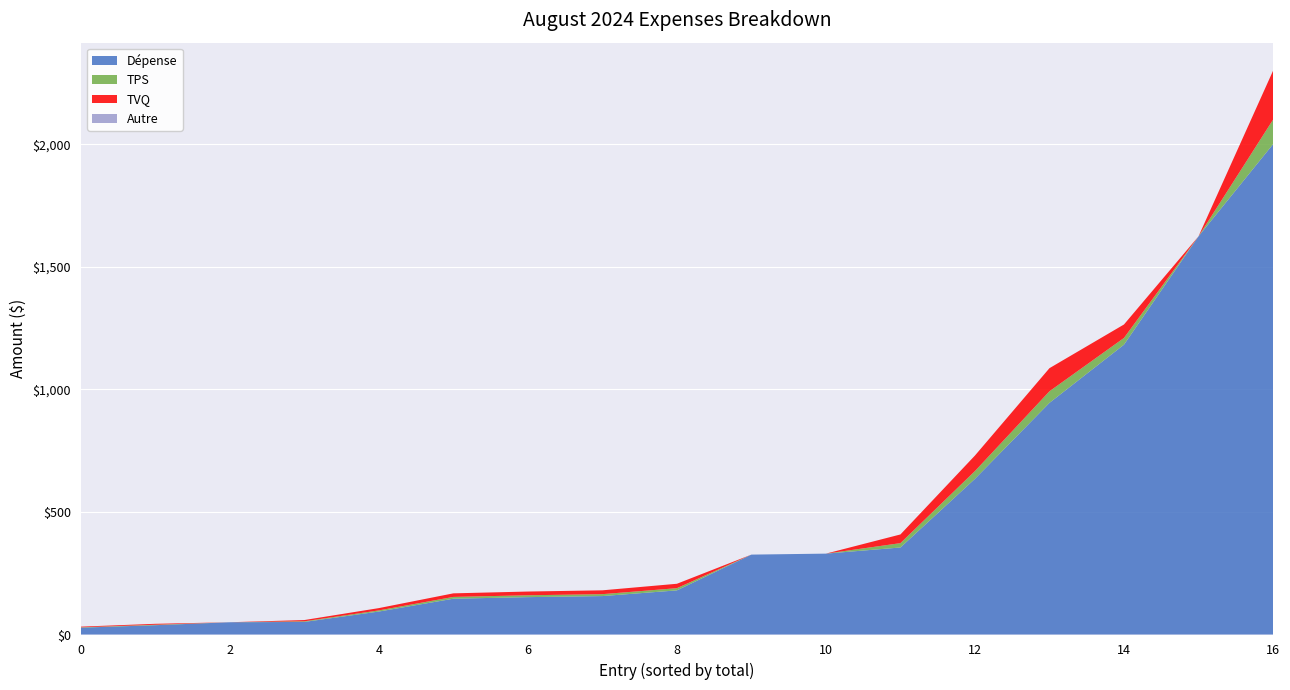

At which category is the sum across all series the highest?

16